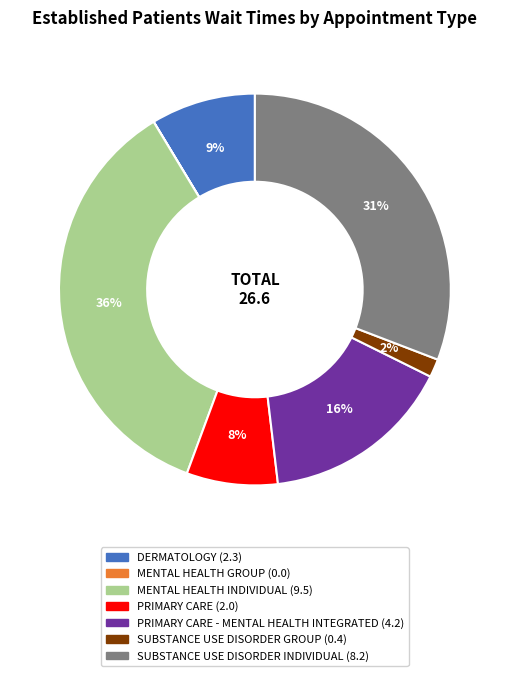

Is there a majority slice in this chart?

No